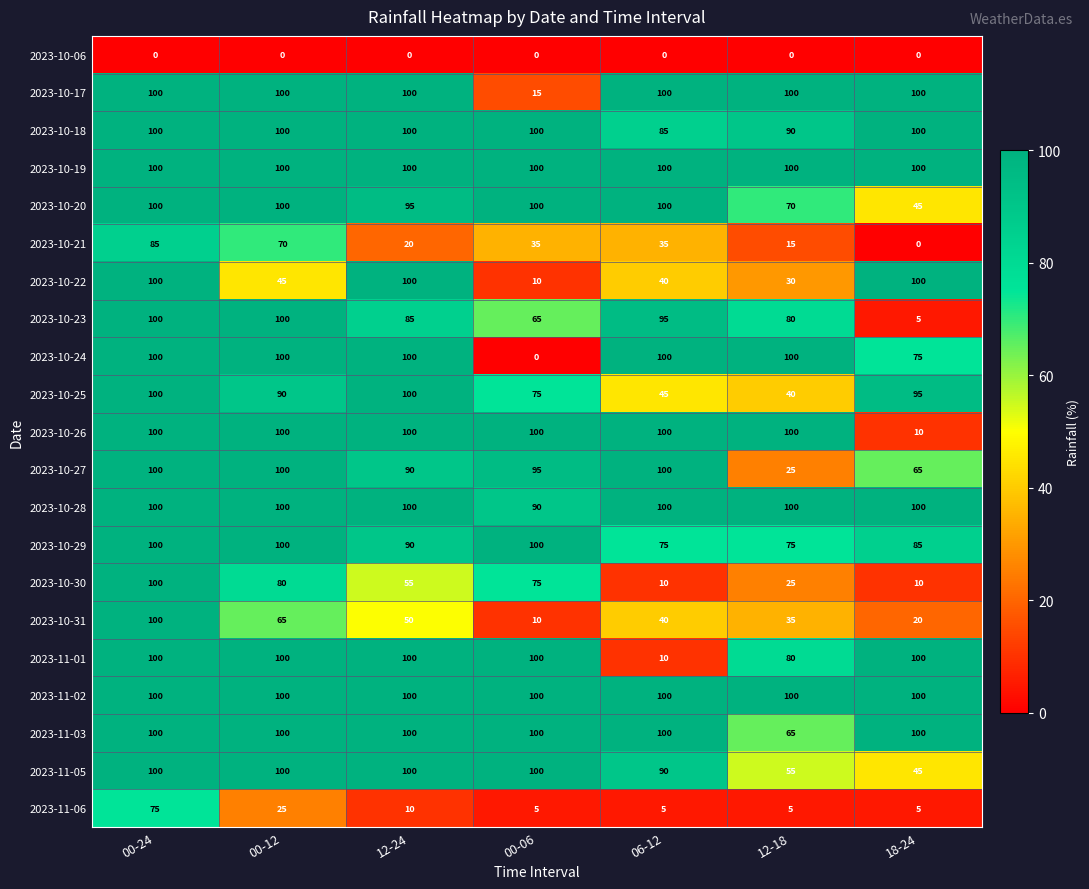

What is the total value across all series at 12-24?

1695